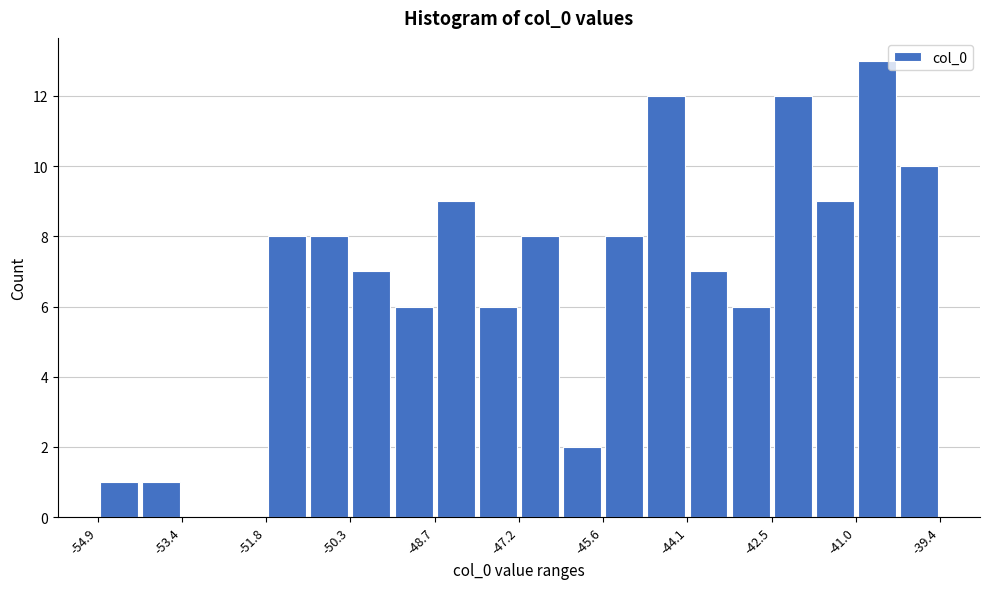

Around what value on the x-axis is the tallest bar? Give the approximate position of its centre, as read against the axis.

-40.6